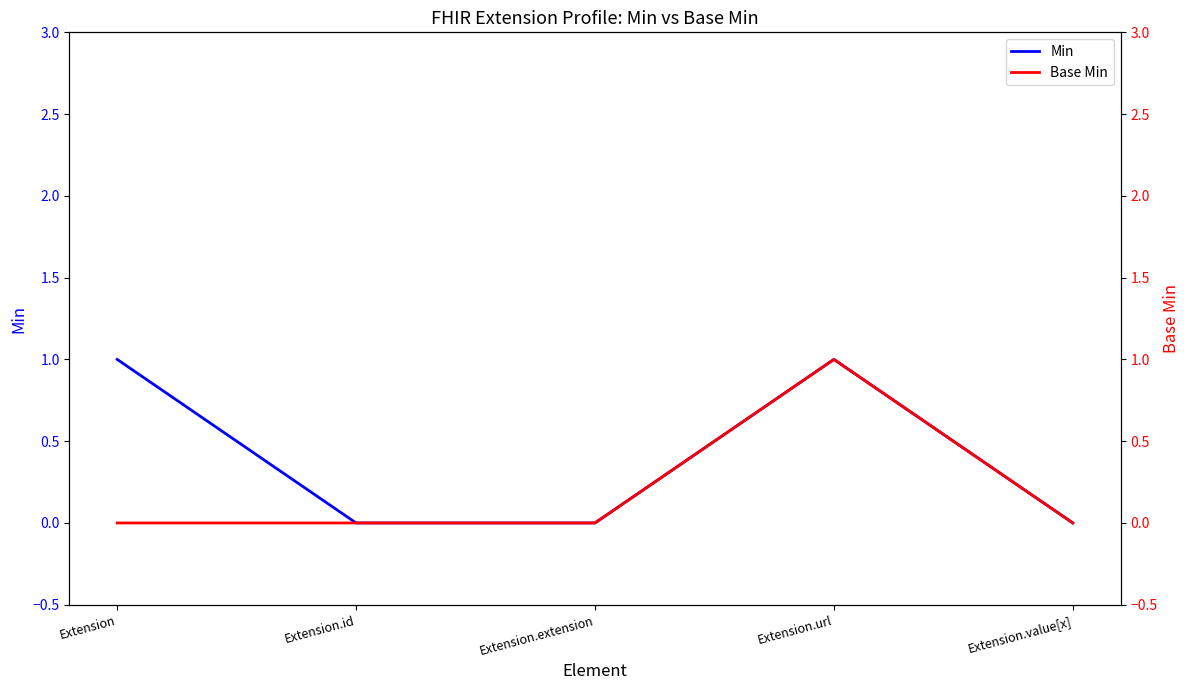

Where is the first local maximum for Min?

Extension.url